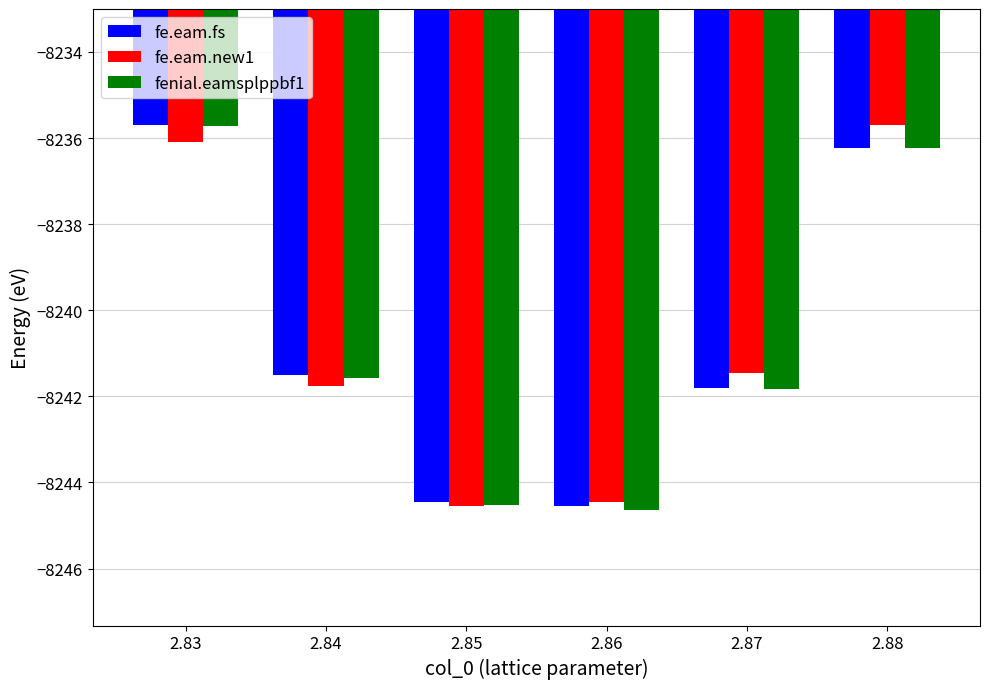

What is the value of the fe.eam.fs bar at the 6th from the left?

-8236.2